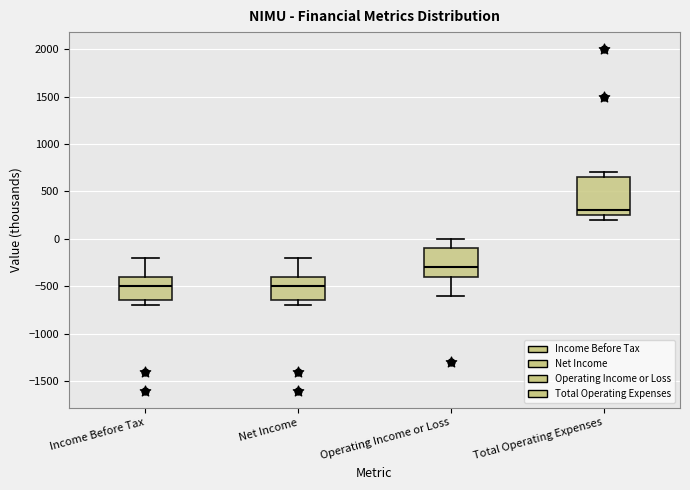

Where is the upper edge of the box for Total Operating Expenses on the y-axis? The values are not printed on the chart, so give them approximately, as read against the axis.

650